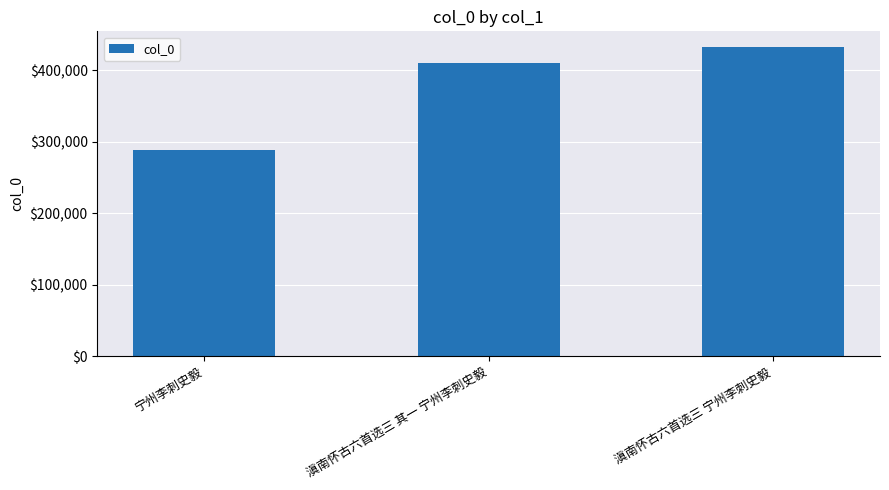

List the labels in order of value, largest first.

滇南怀古六首选三 宁州李刺史毅, 滇南怀古六首选三 其一 宁州李刺史毅, 宁州李刺史毅